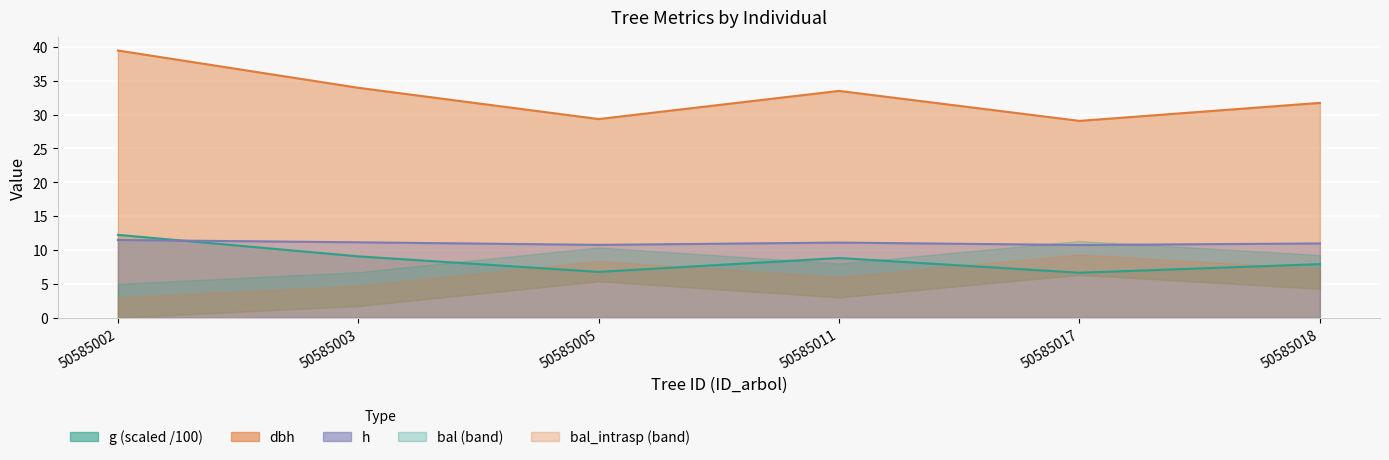

What is the maximum value for dbh?

39.5